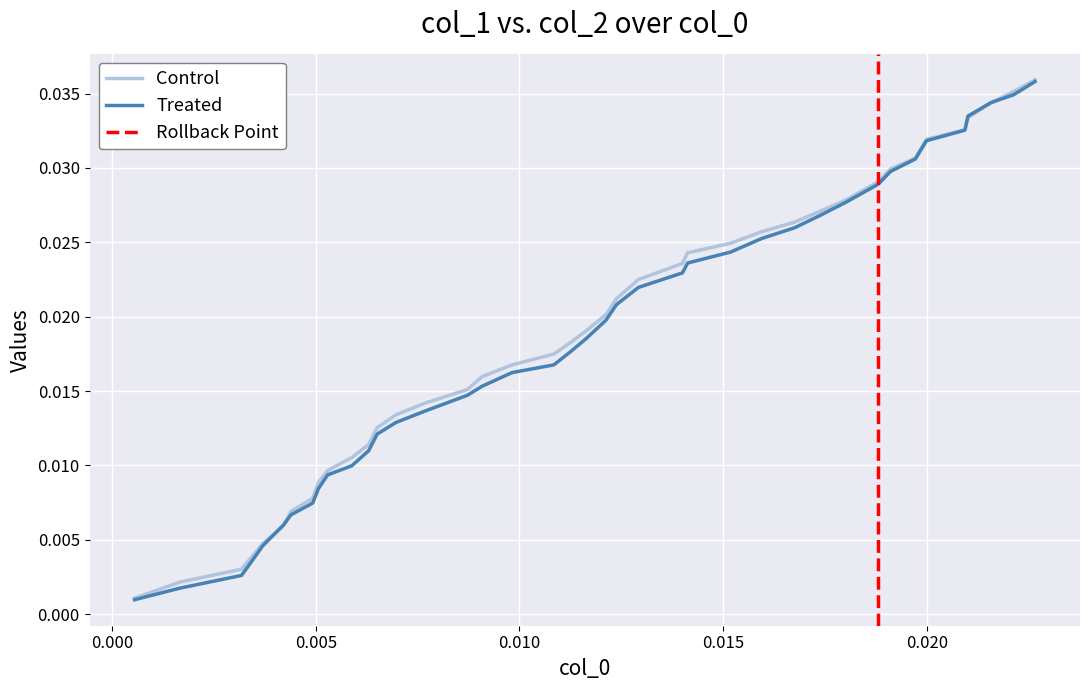

How many intersections are there between col_2 and col_1?

4